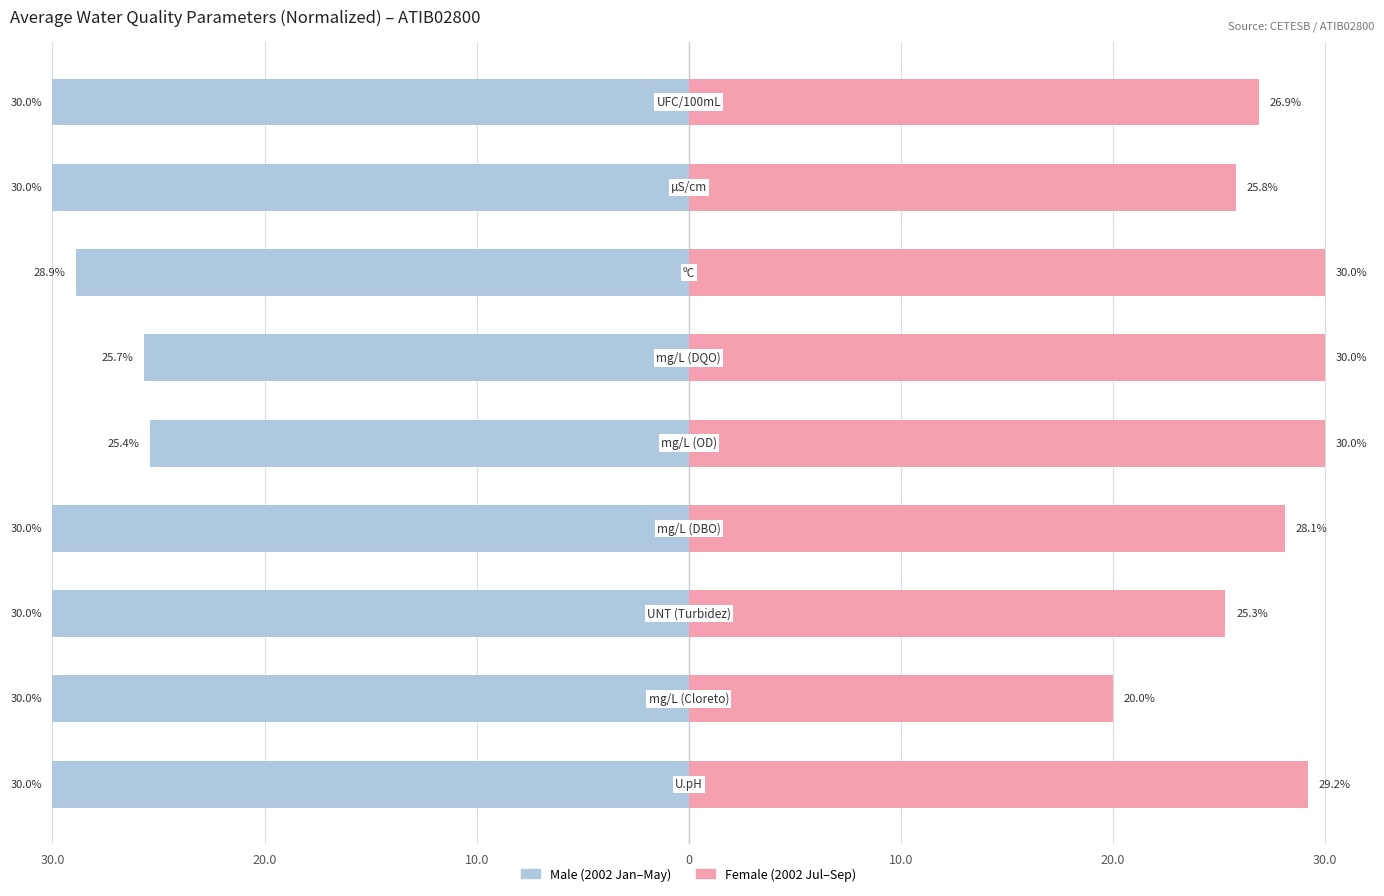

Which series has the widest spread of values?

Female